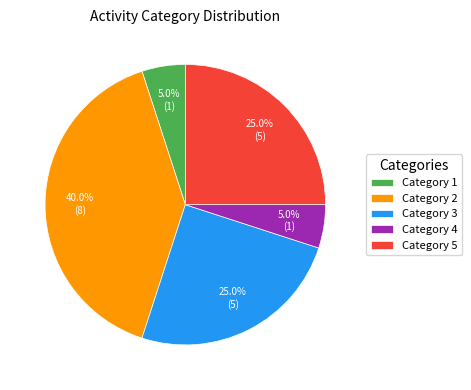

To the nearest percent, what is the difference between the largest and smallest slice percentages?

35%